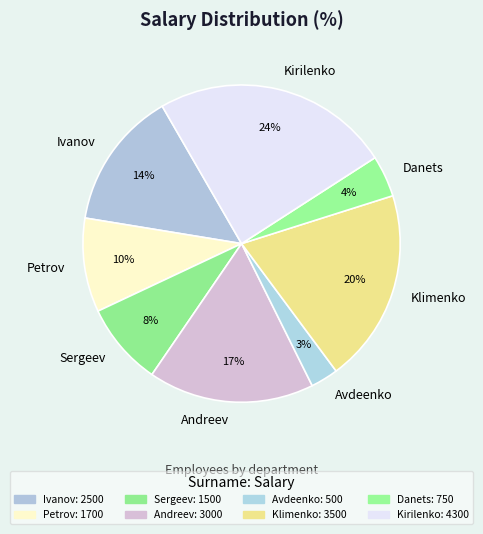

Which slice is the largest?

Kirilenko